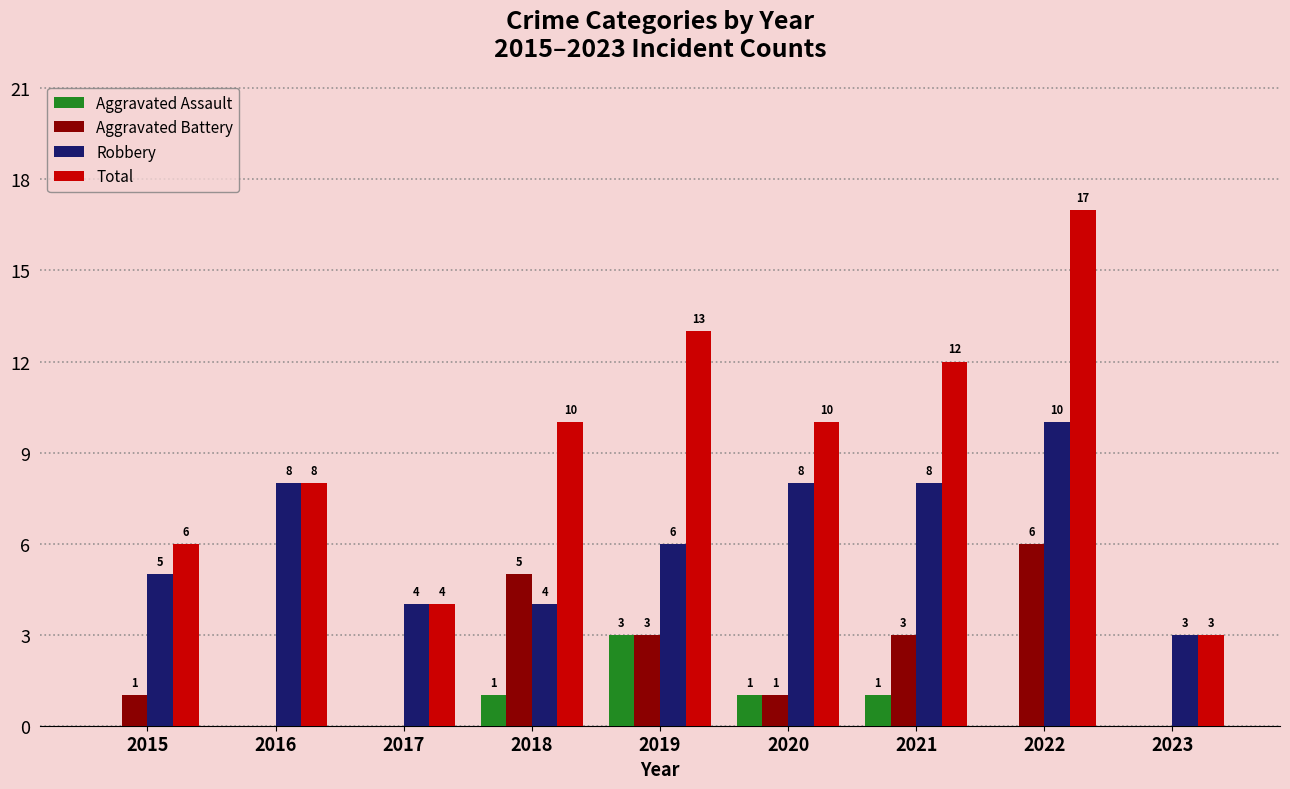

What is the maximum value for Robbery?

10